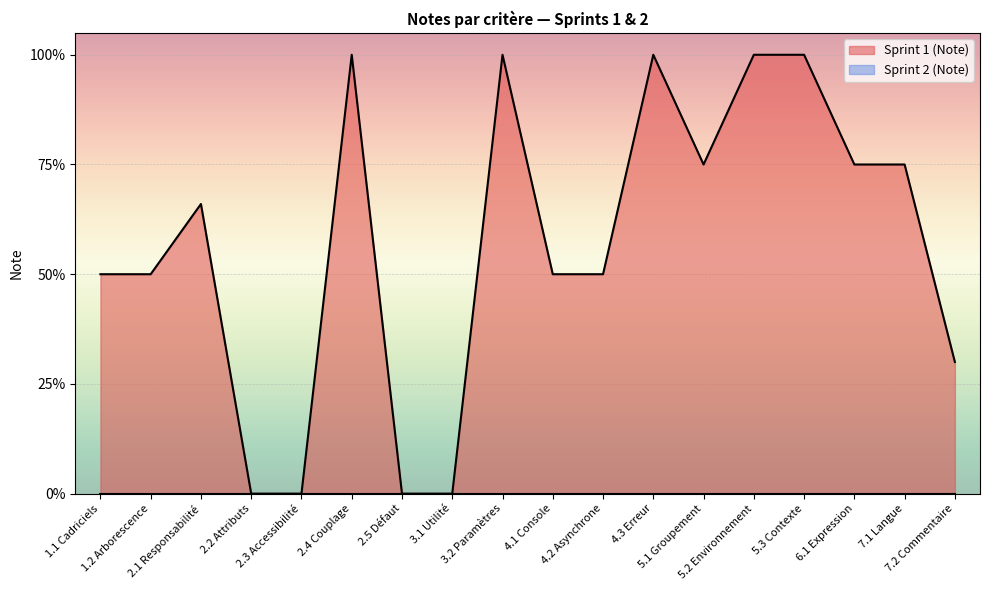

What is the value of the 1st point from the left?

0.5